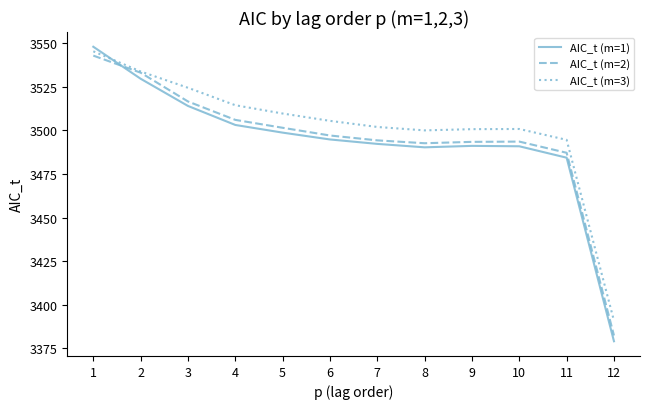

True or false: AIC_t (m=1) and AIC_t (m=2) intersect in this chart.

True